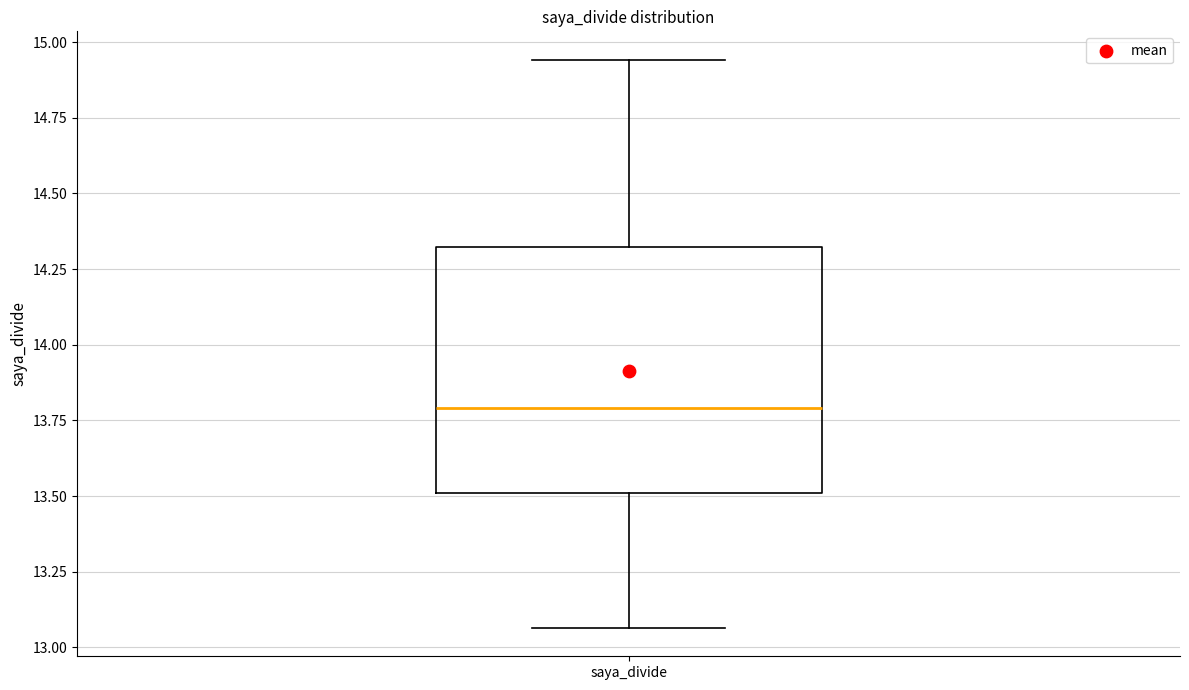

Read this box plot against the y-axis: the position of the median line, the range covered by the box, and the ends of both whiskers. The values are not printed on the chart, so give them approximately, as read against the axis.

median 13.80, box 13.50 to 14.30, whiskers 13.05 to 14.95